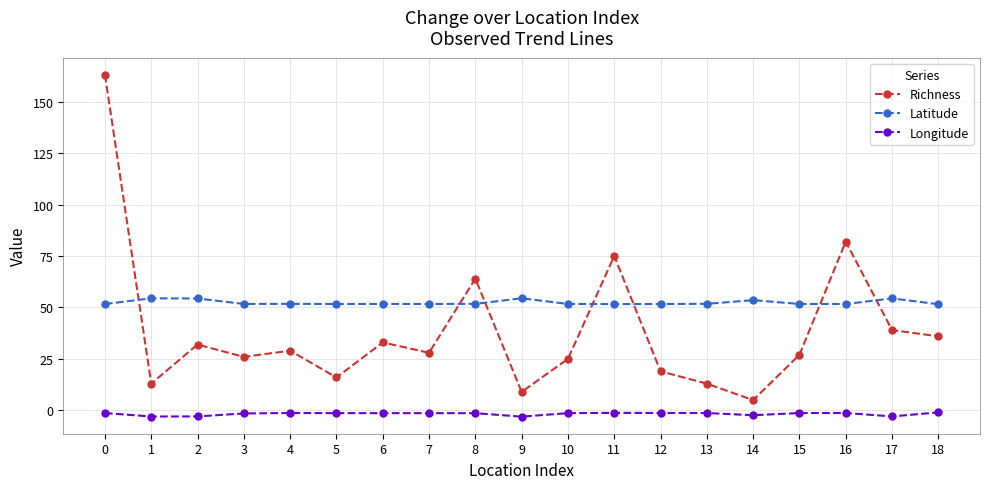

What is the value of the Latitude point at the 2nd from the left?

54.4